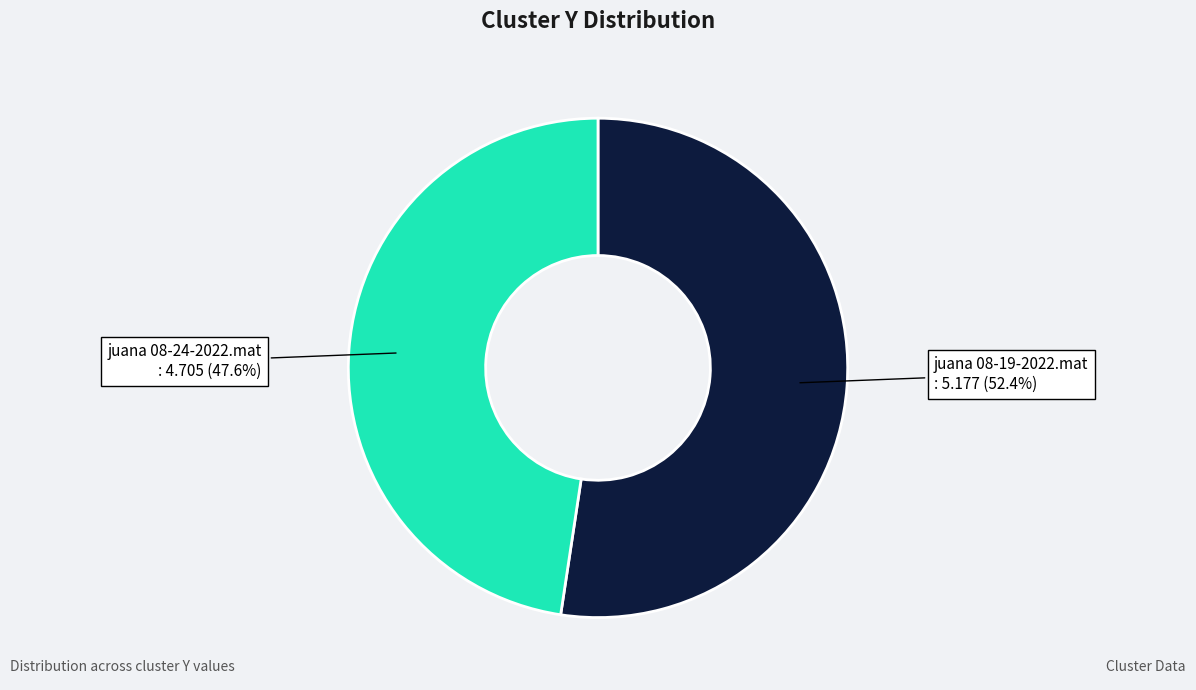

What is the largest slice in the pie chart?

juana 08-19-2022.mat